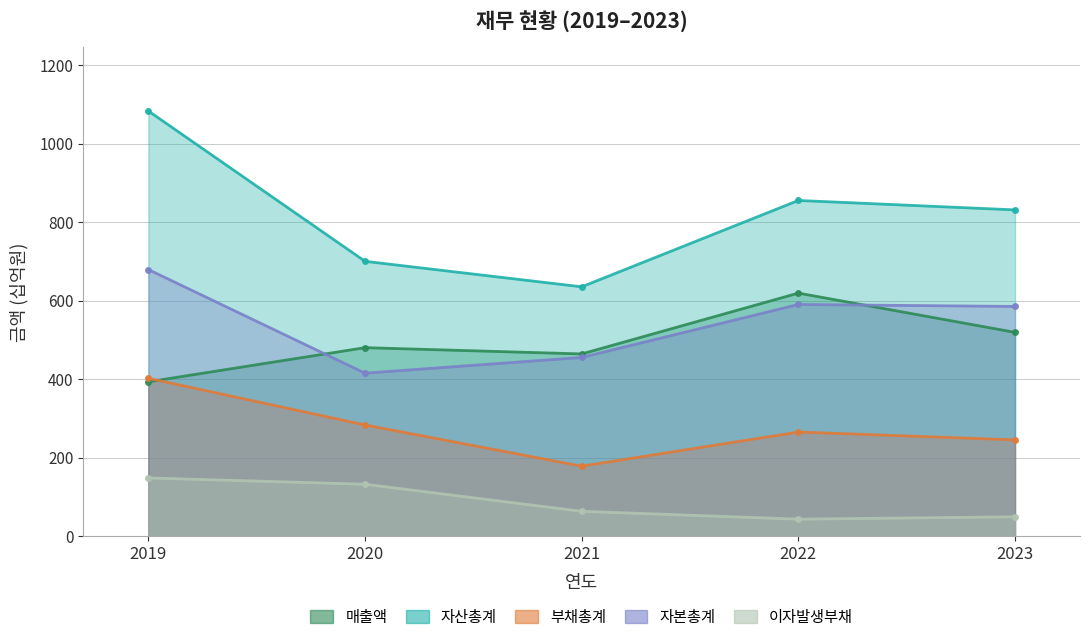

How many interior local peaks does the 매출액 series have?

2